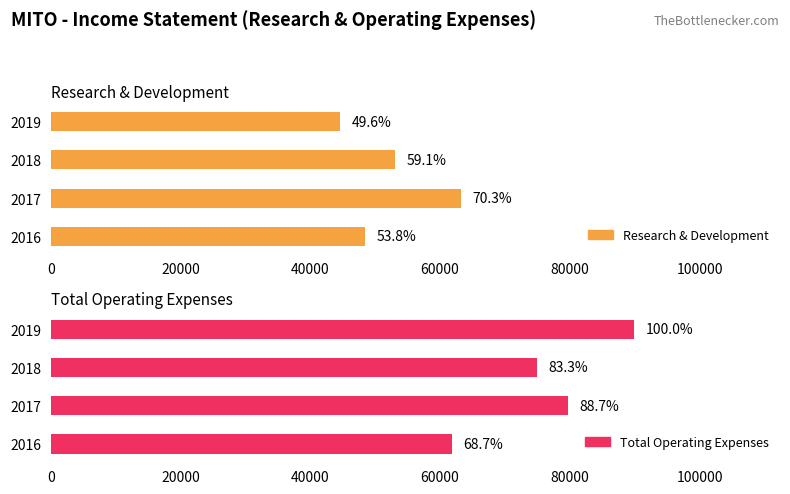

Which series has the widest spread of values?

Total Operating Expenses